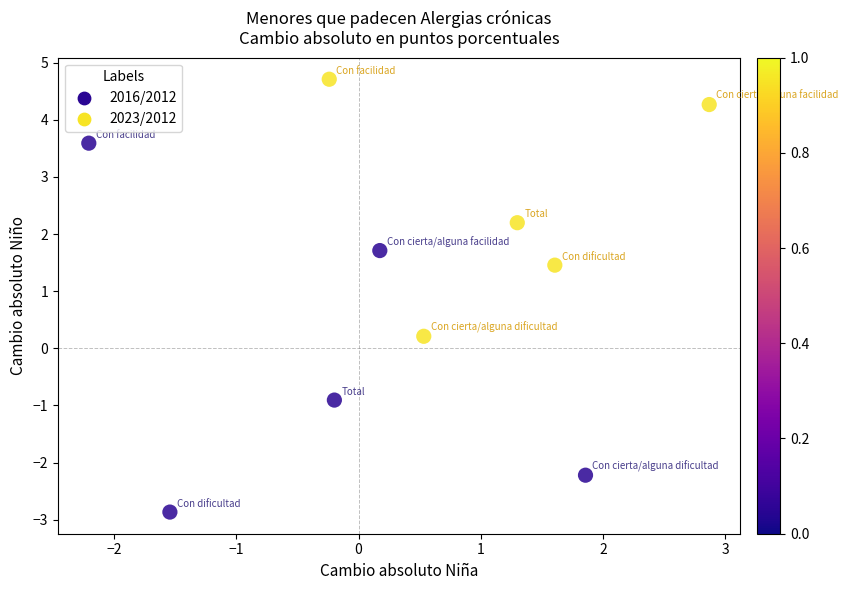

Which series contains the lowest Y value?

2016/2012